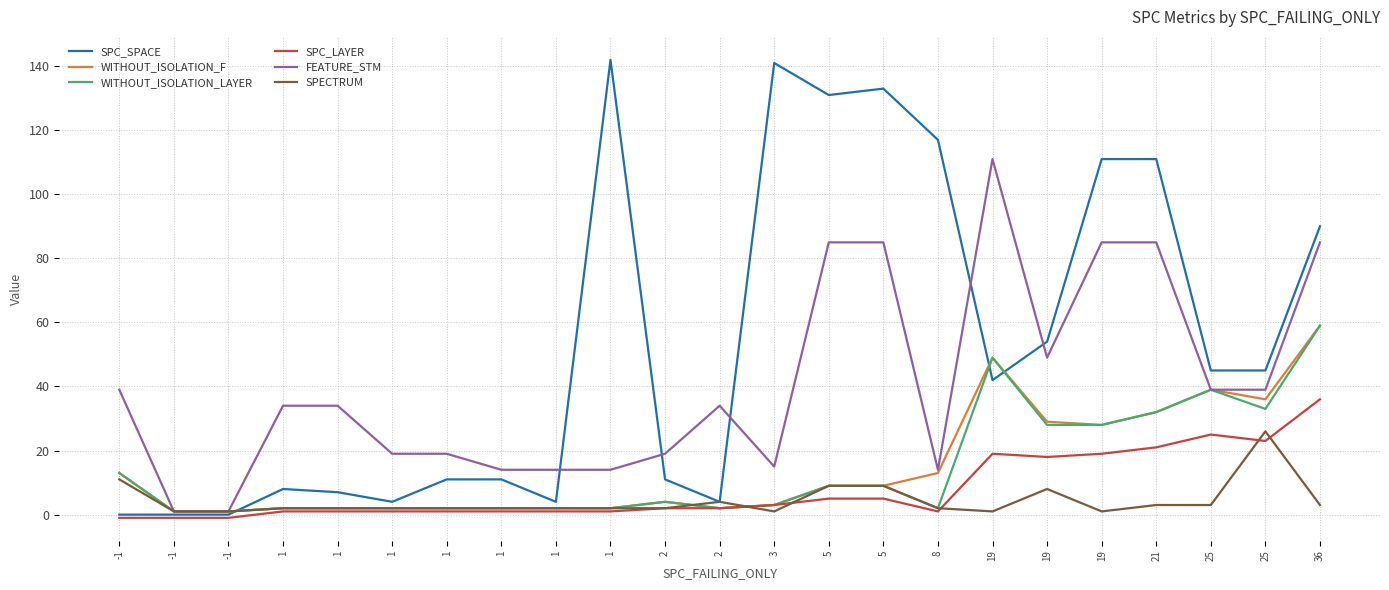

Which category has the highest value in the SPC_SPACE series?

1